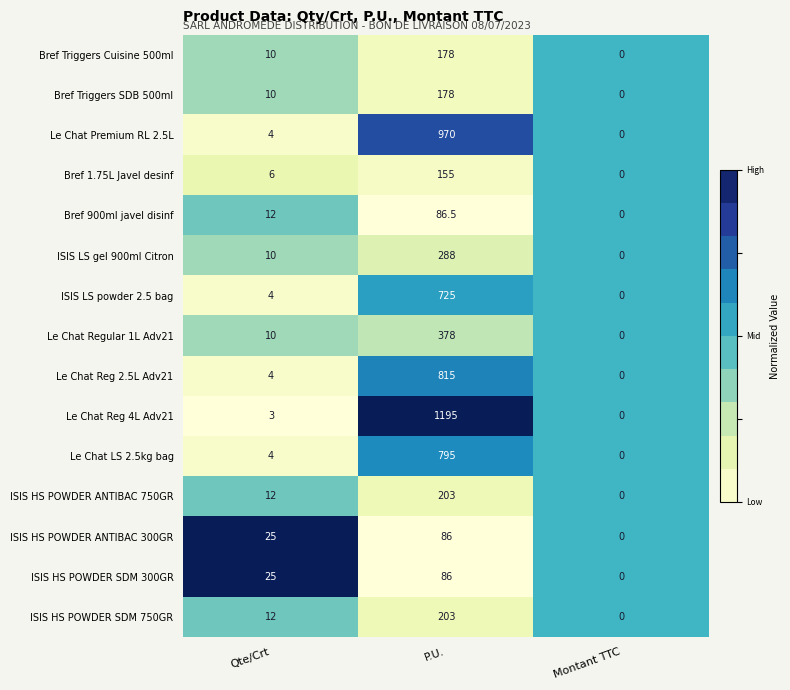

The value of ISIS HS POWDER ANTIBAC 750GR at P.U. is 55.1. True or false?

False